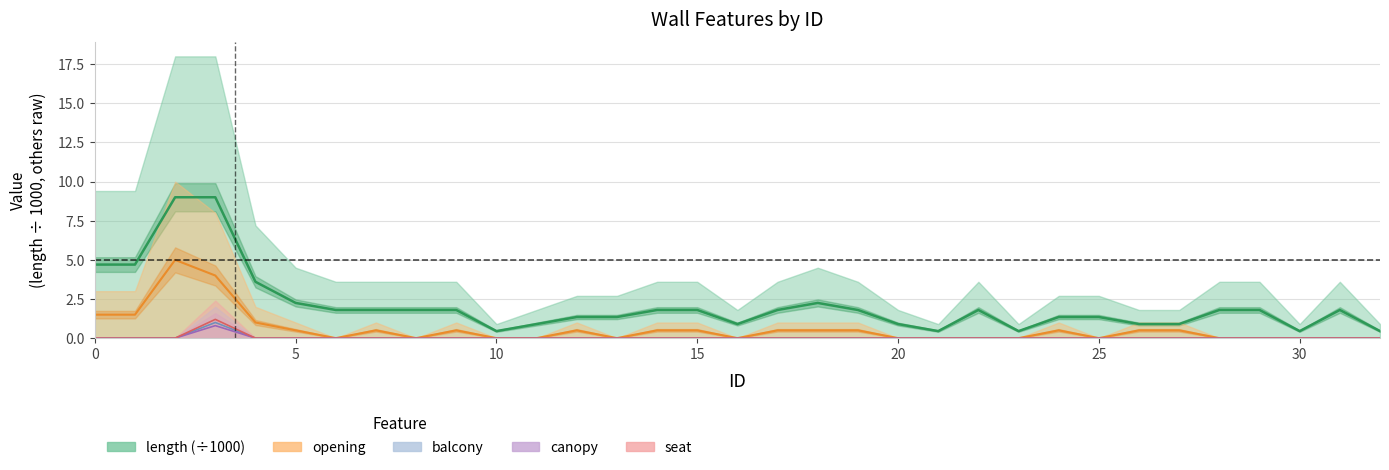

Is it true that canopy equals -0.4 at 6?

False